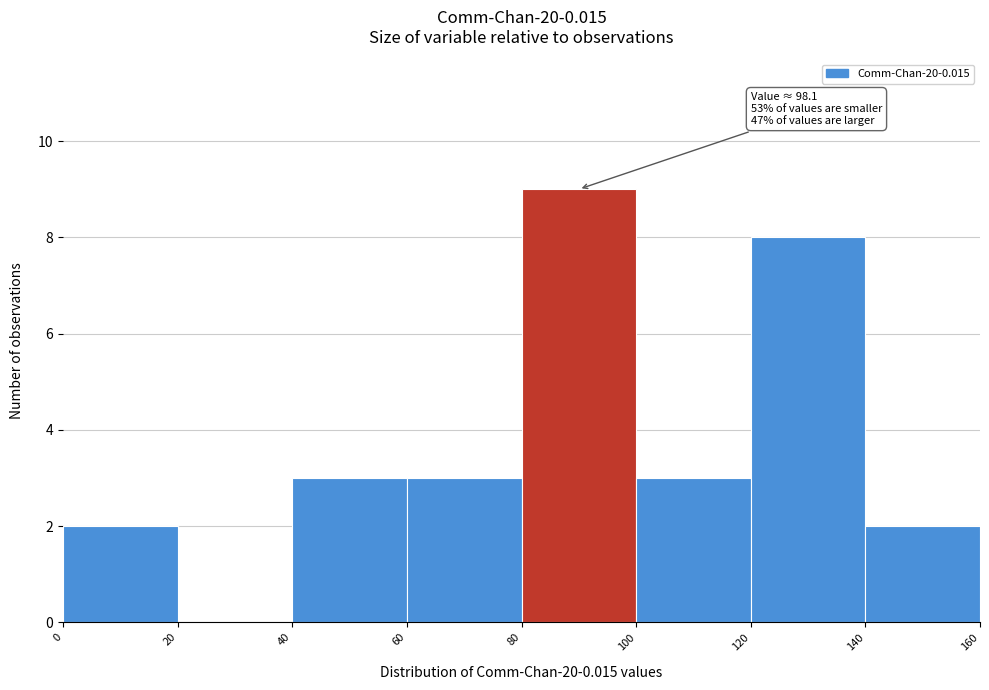

Over which range of the x-axis is the bar tallest?

80 to 100